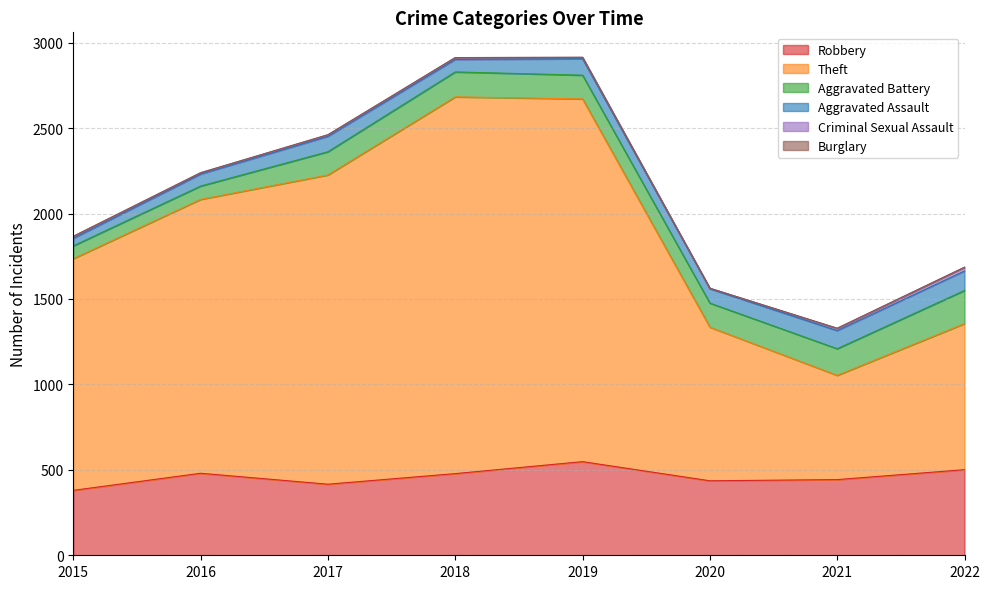

Is it true that Robbery equals 766 at 2018?

False